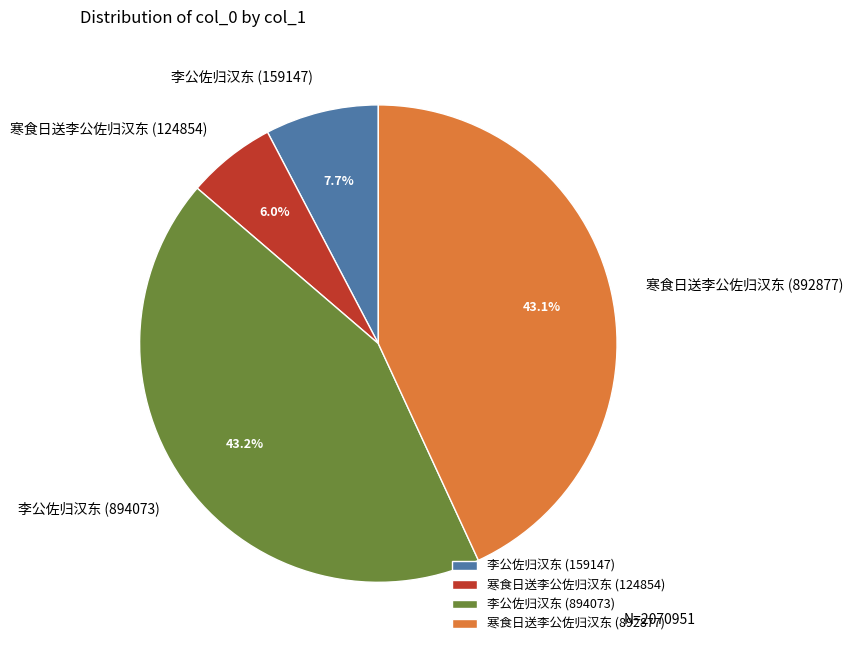

Which slice is the smallest?

寒食日送李公佐归汉东 (124854)